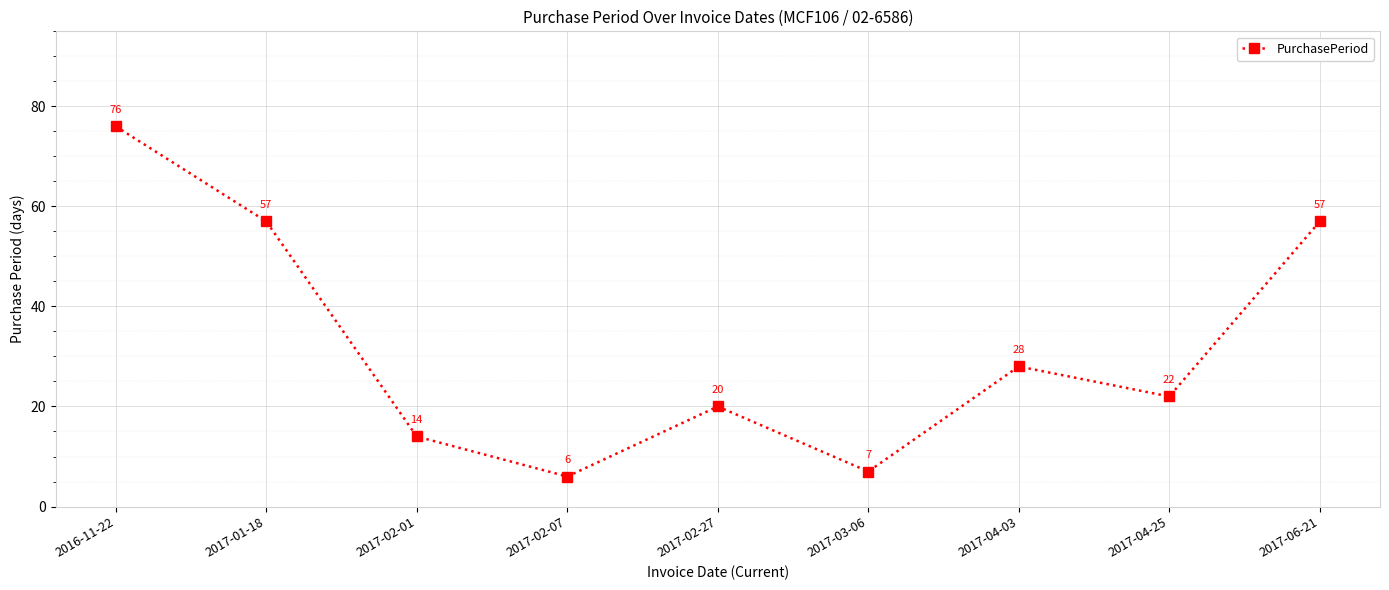

Which has a higher value, 2017-01-18 or 2017-02-27?

2017-01-18